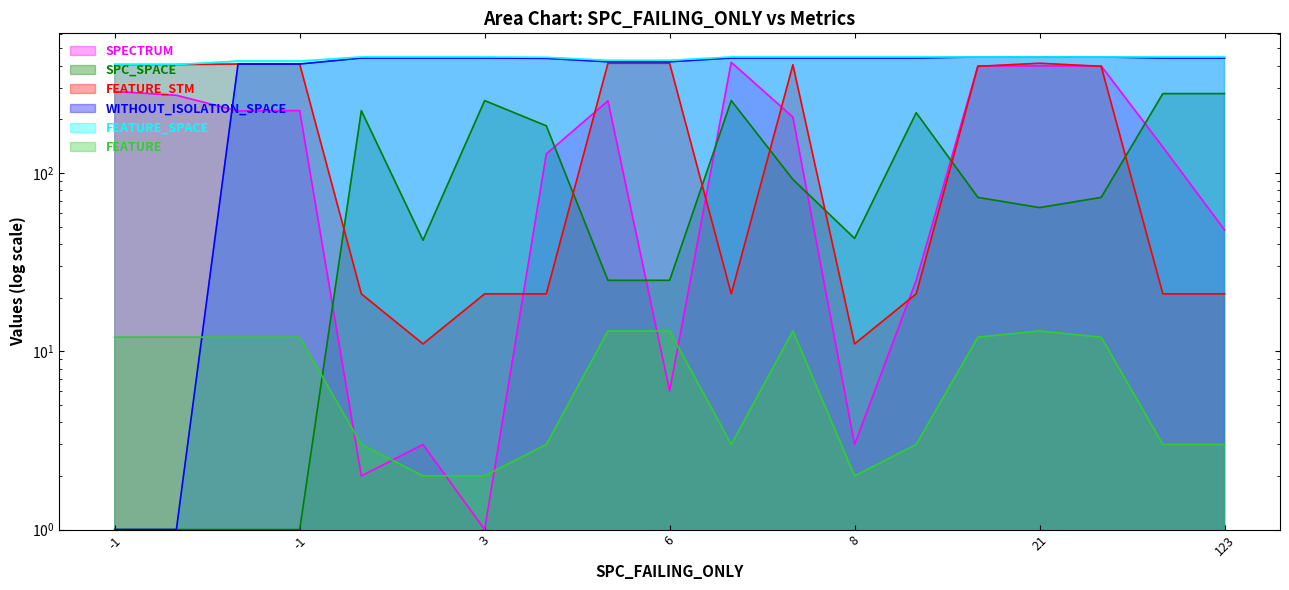

Which series has the largest total across all categories?

FEATURE_SPACE